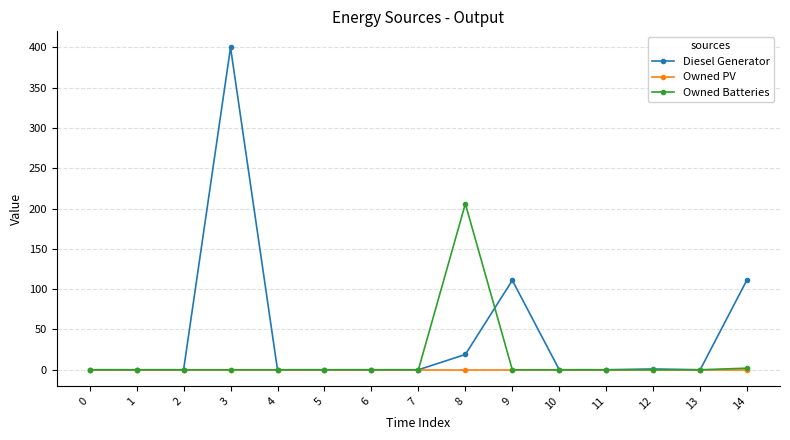

List the series in order of their peak value, highest first.

Diesel Generator, Owned Batteries, Owned PV